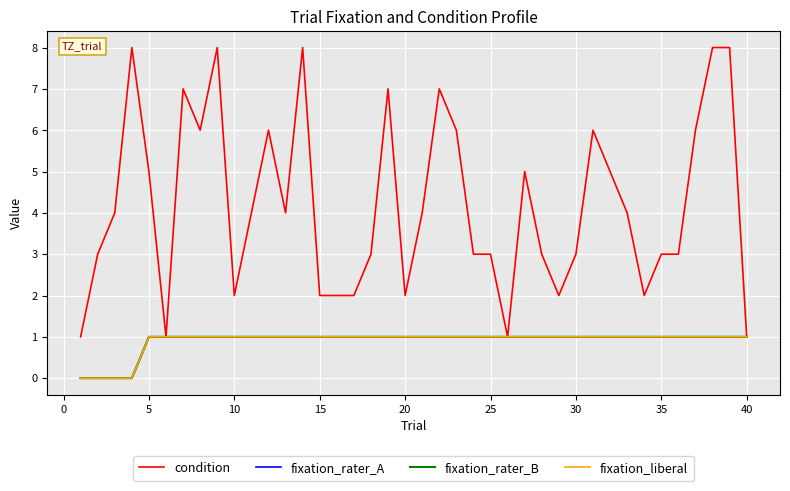

Does the chart have visible grid lines?

Yes